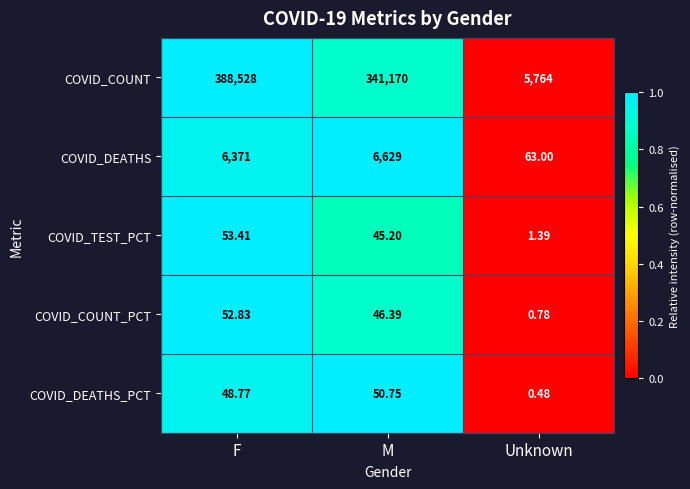

Rank the categories by COVID_COUNT_PCT value from lowest to highest.

Unknown, M, F